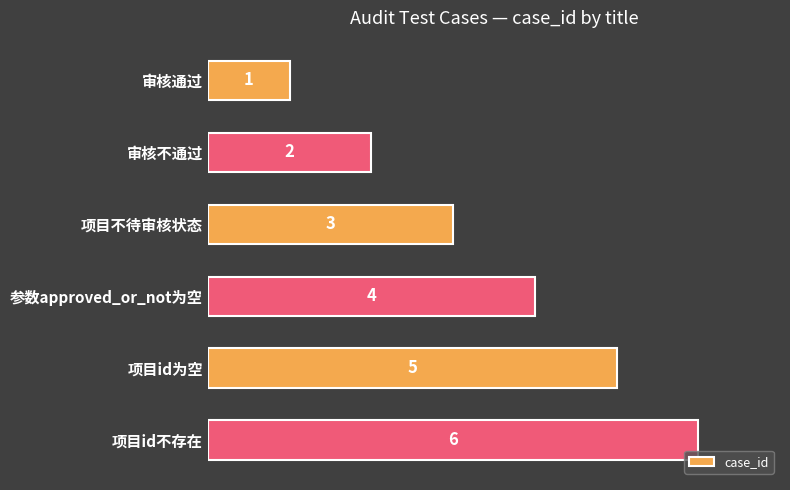

List the labels in order of value, smallest first.

审核通过, 审核不通过, 项目不待审核状态, 参数approved_or_not为空, 项目id为空, 项目id不存在